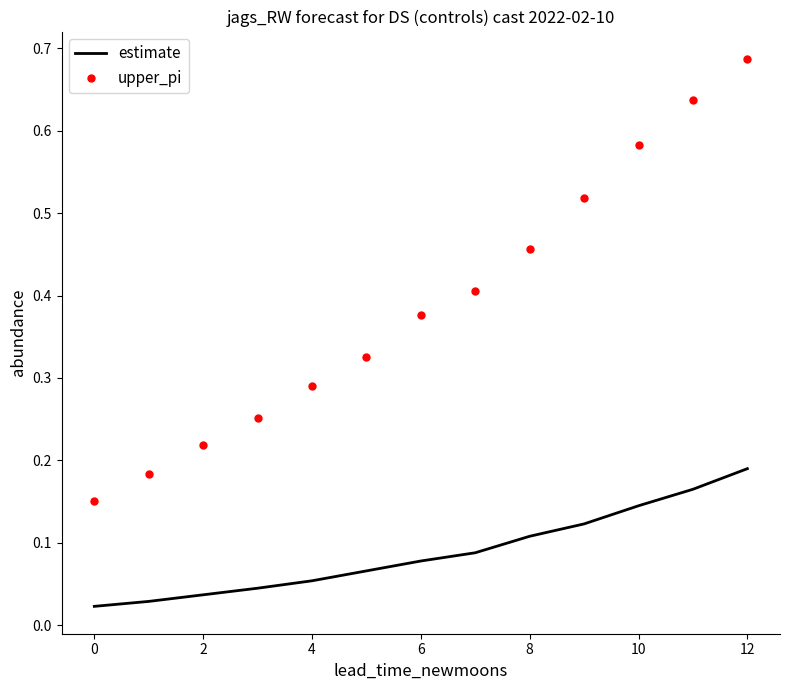

Which series has the largest total across all categories?

upper_pi